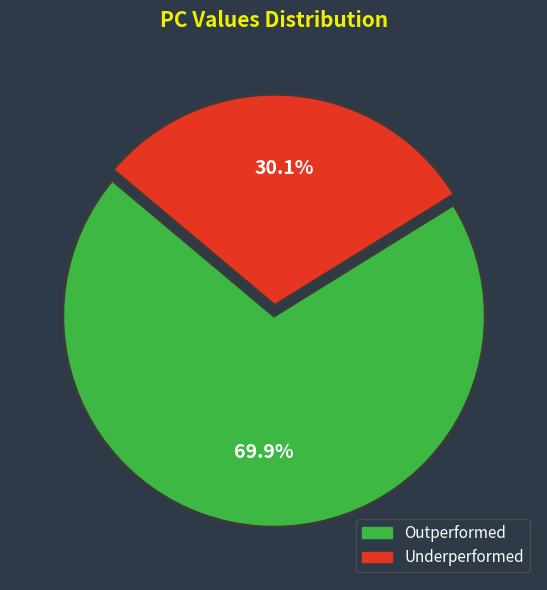

How many slices are in this pie chart?

2